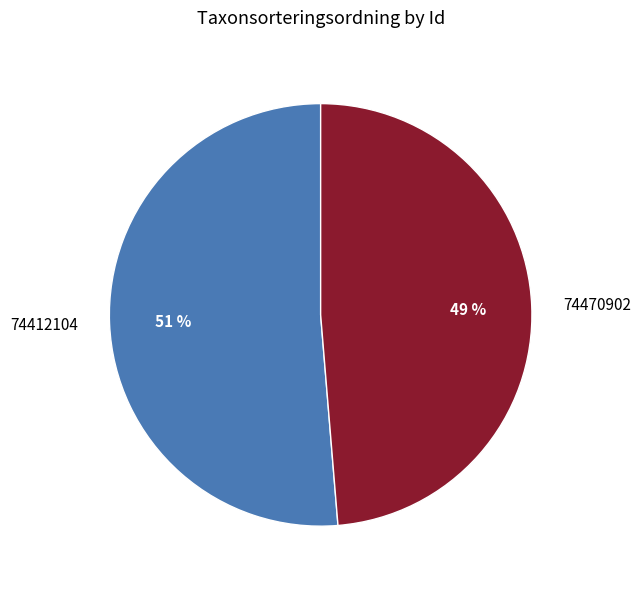

Which category accounts for the majority?

74412104